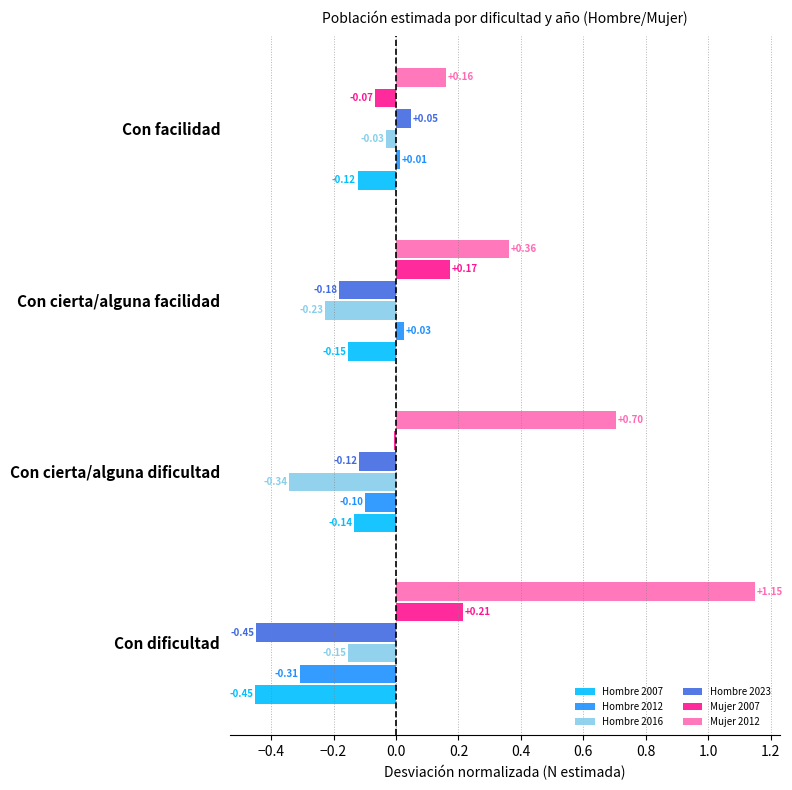

How many data points does each series have?

4